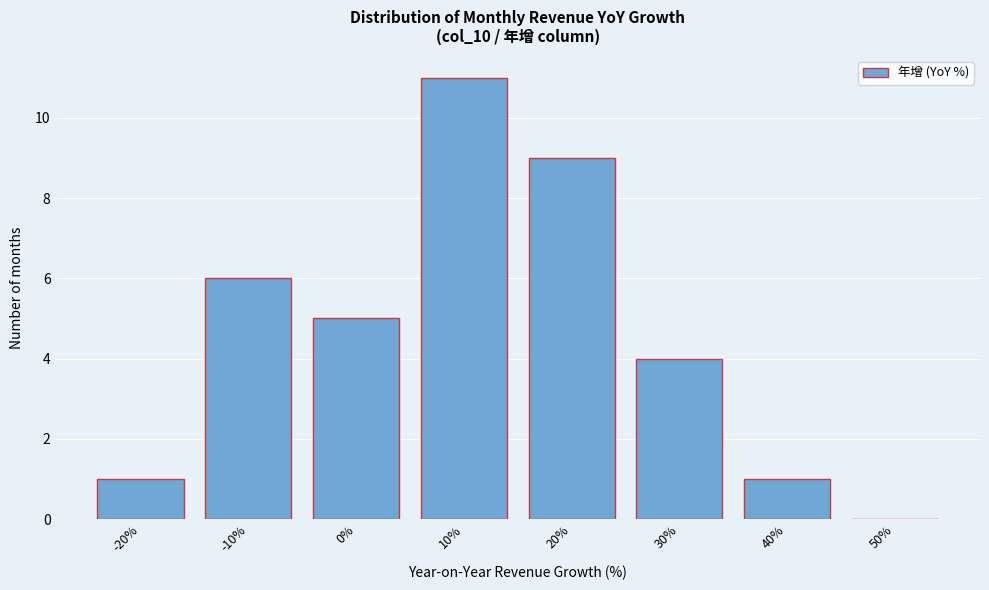

Reading left to right, transcribe all the data shown in this chart.

-20%=1	-10%=6	0%=5	10%=11	20%=9	30%=4	40%=1	50%=0